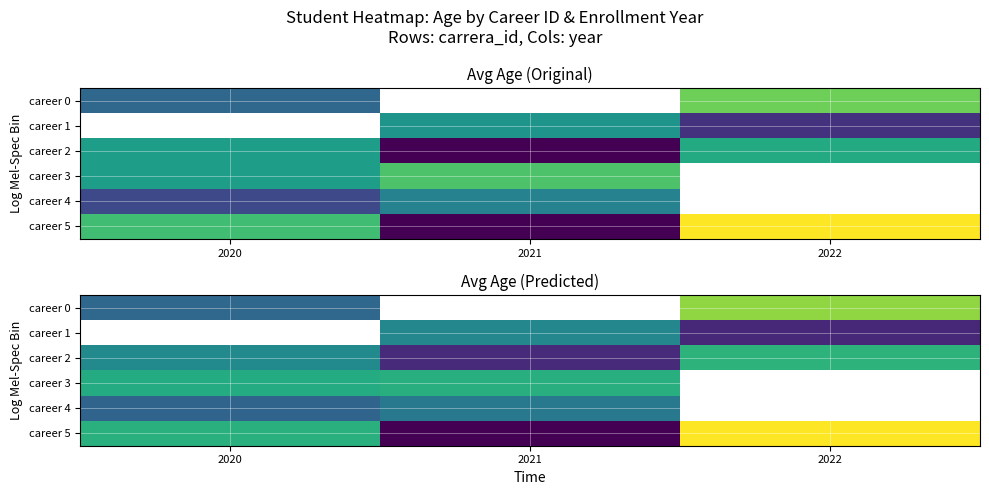

At which label does career 2 reach its peak?

2022